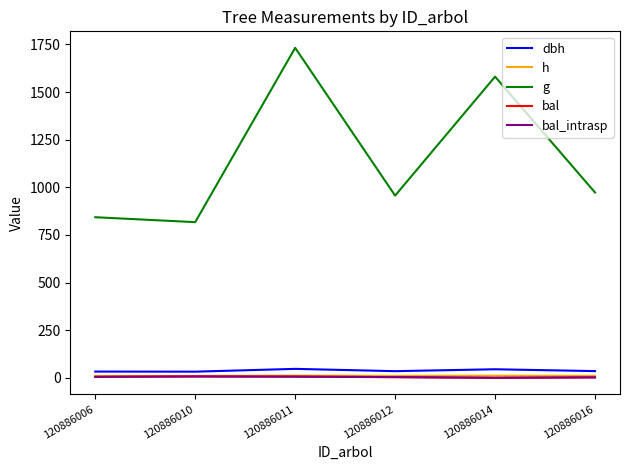

Does the chart display data point markers on the line(s)?

No